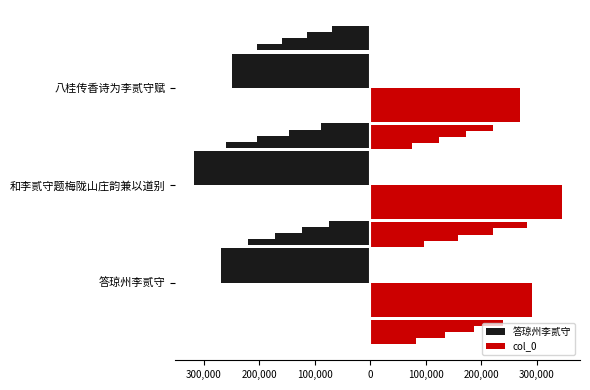

Which series has the largest range (max minus min)?

col_0